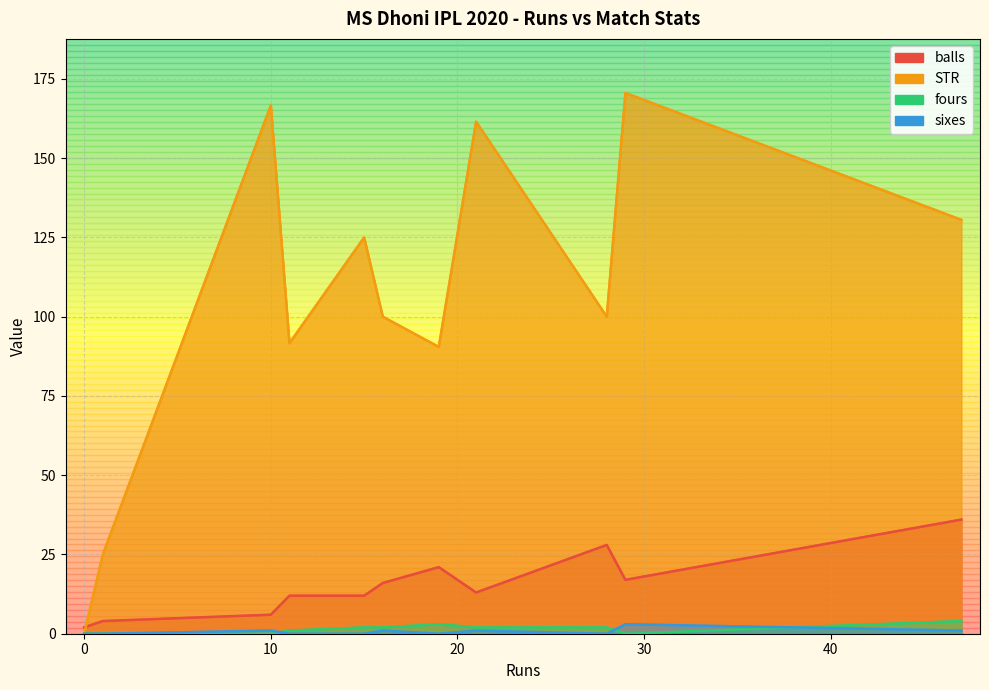

True or false: balls has more than 0 interior local peaks.

True